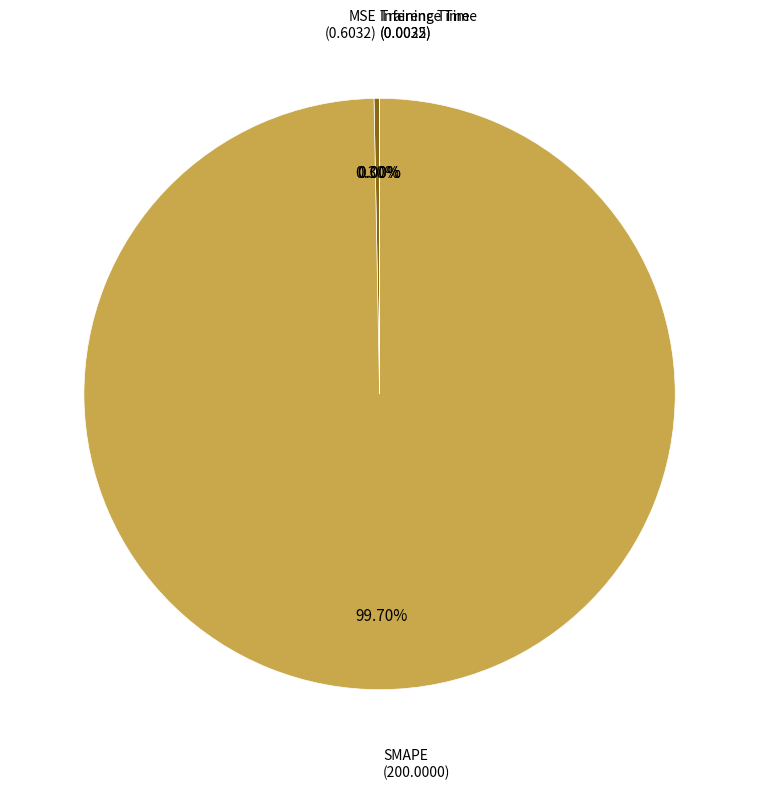

Which category accounts for the majority?

SMAPE